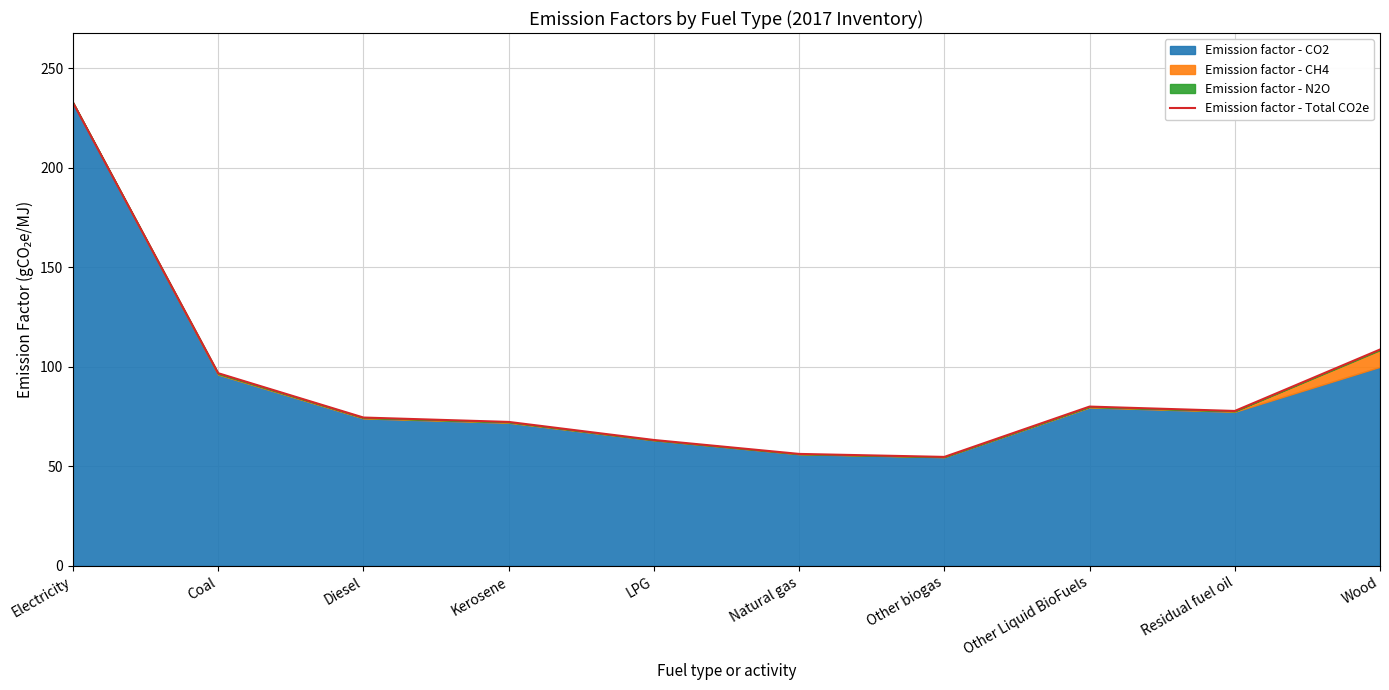

What is the difference between the values at Wood and Diesel?

34.2